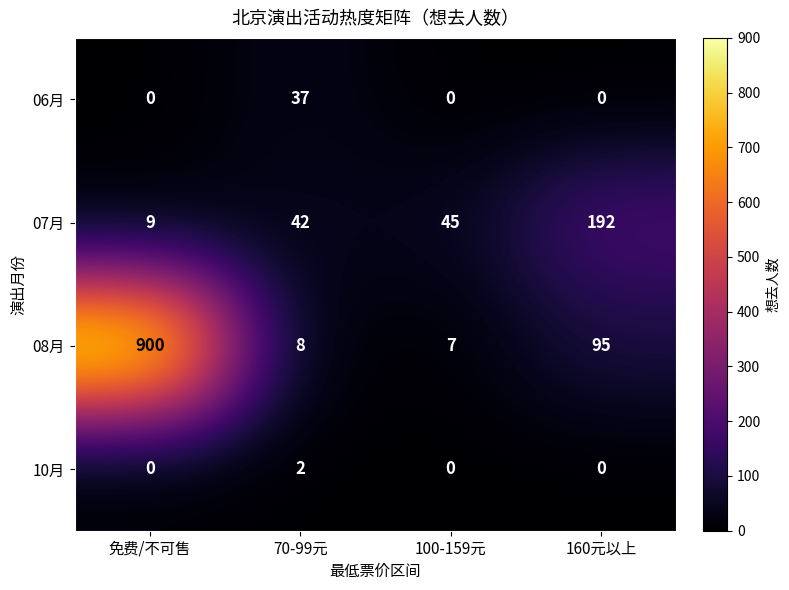

Reading left to right, what are all the values shown in this chart?

06月: 免费/不可售=0	70-99元=37	100-159元=0	160元以上=0
07月: 免费/不可售=9	70-99元=42	100-159元=45	160元以上=192
08月: 免费/不可售=900	70-99元=8	100-159元=7	160元以上=95
10月: 免费/不可售=0	70-99元=2	100-159元=0	160元以上=0